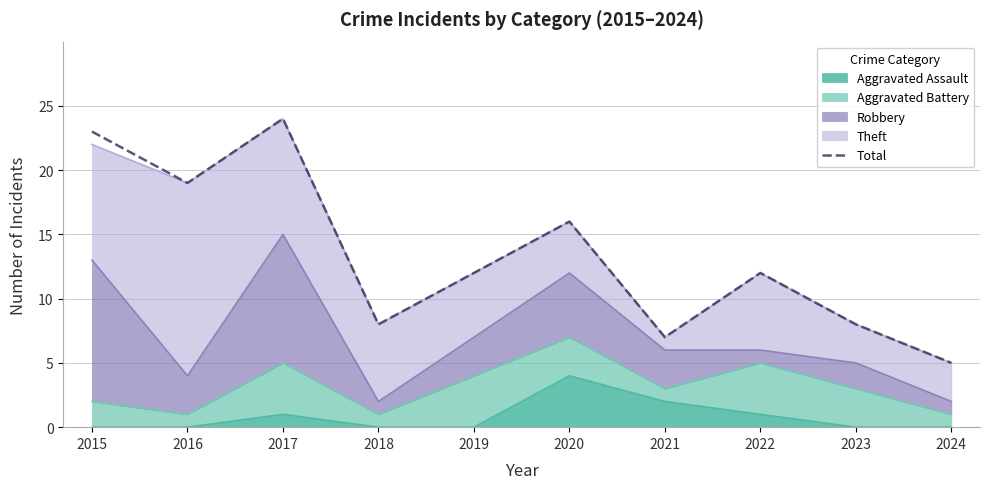

Is it true that the value at 2022 is 18?

False